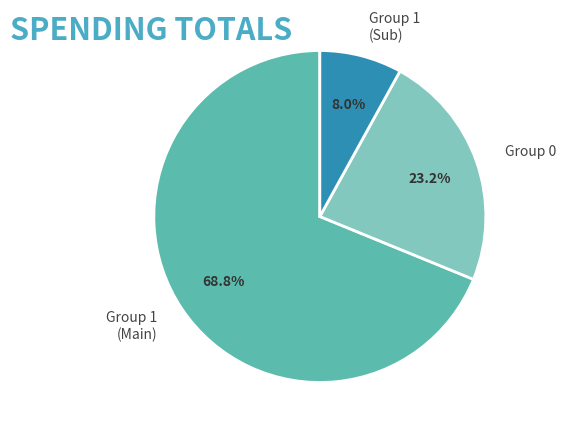

Between Group 1 (Main) and Group 0, which is larger?

Group 1 (Main)